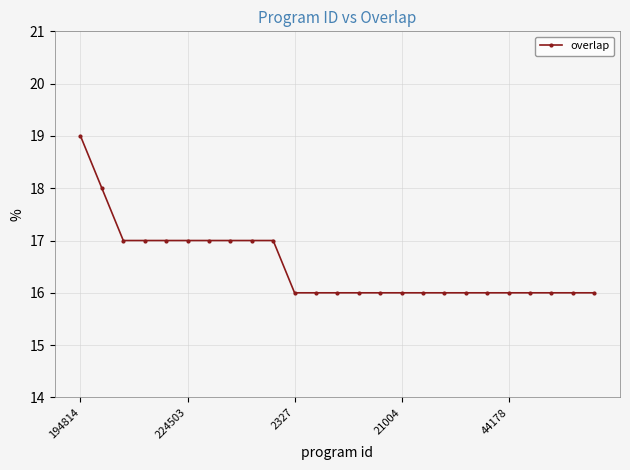

What is the sum of all values?

413